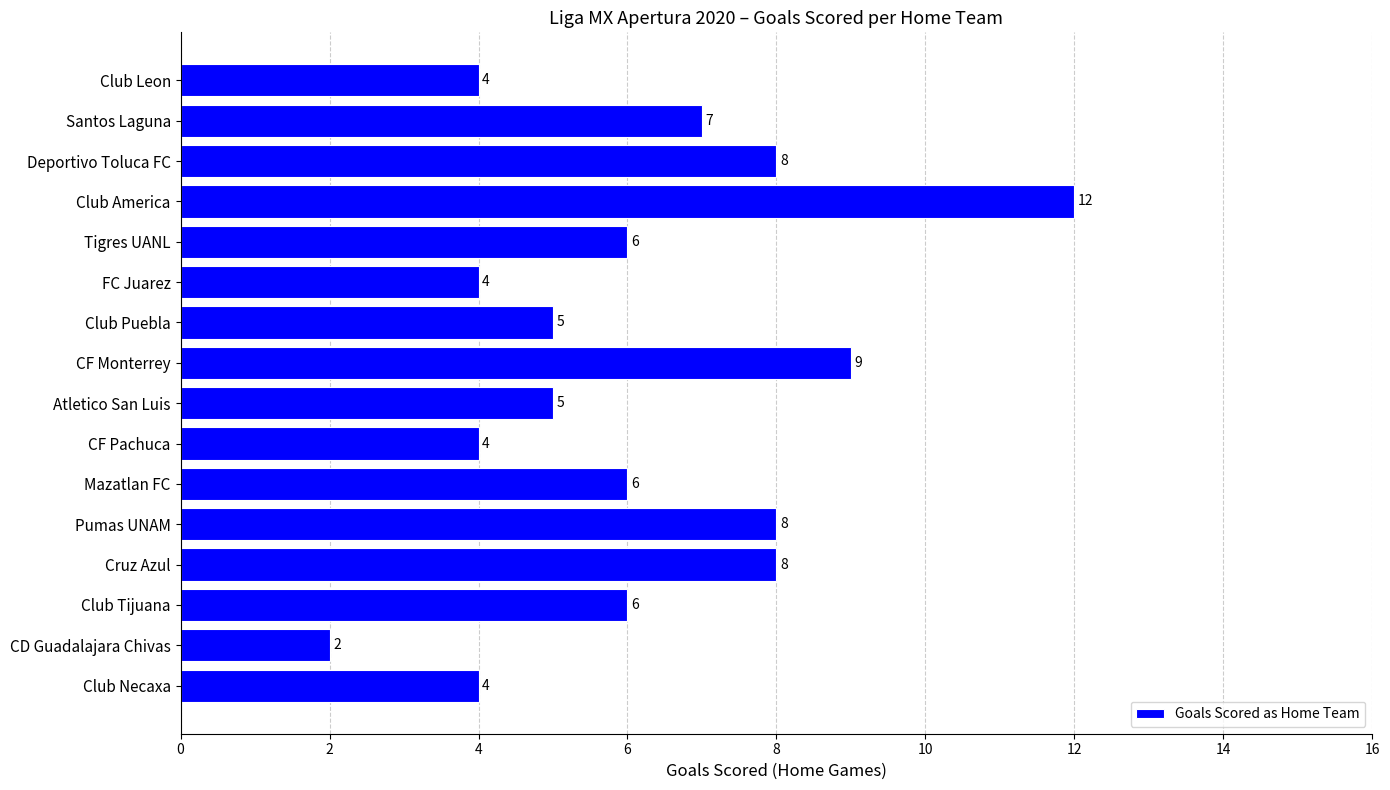

Count the number of categories in the chart.

16